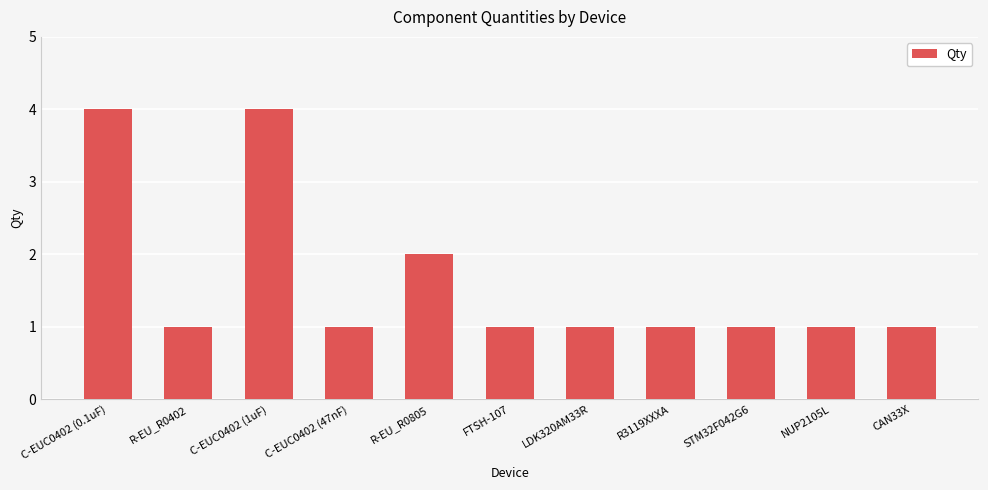

What is the difference between the second highest and second lowest values?

3